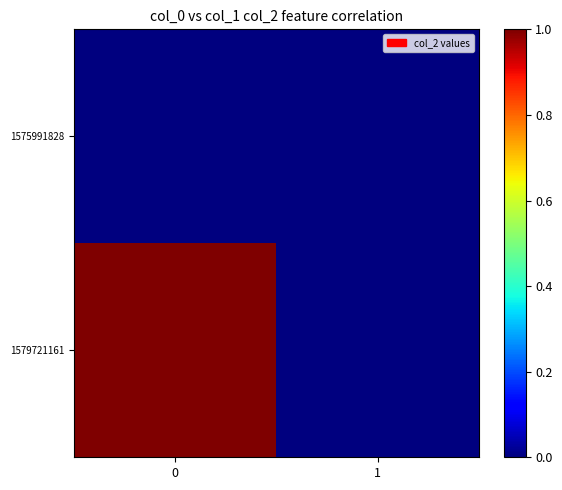

Reading left to right, list all the values displayed in this chart.

1575991828: 0=0	1=0
1579721161: 0=1	1=0